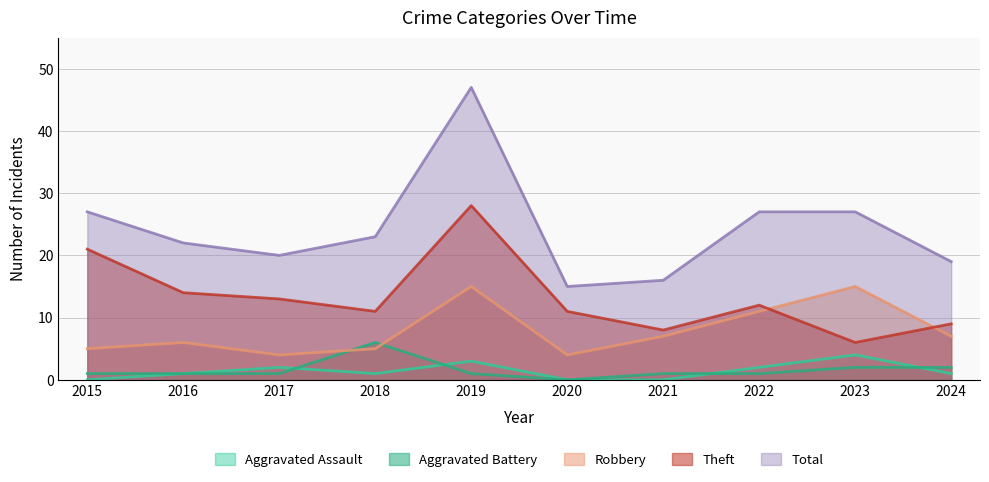

What is the difference between the second highest and minimum values in the Total series?

12